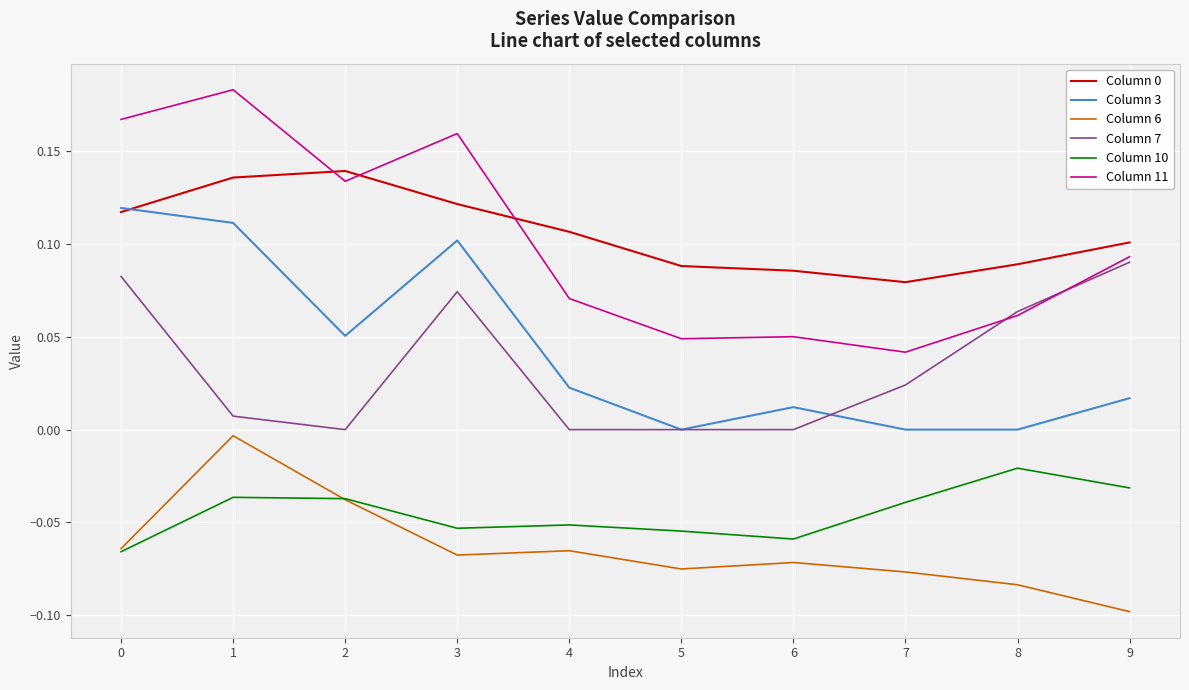

At how many categories does at least one series exceed 0?

10